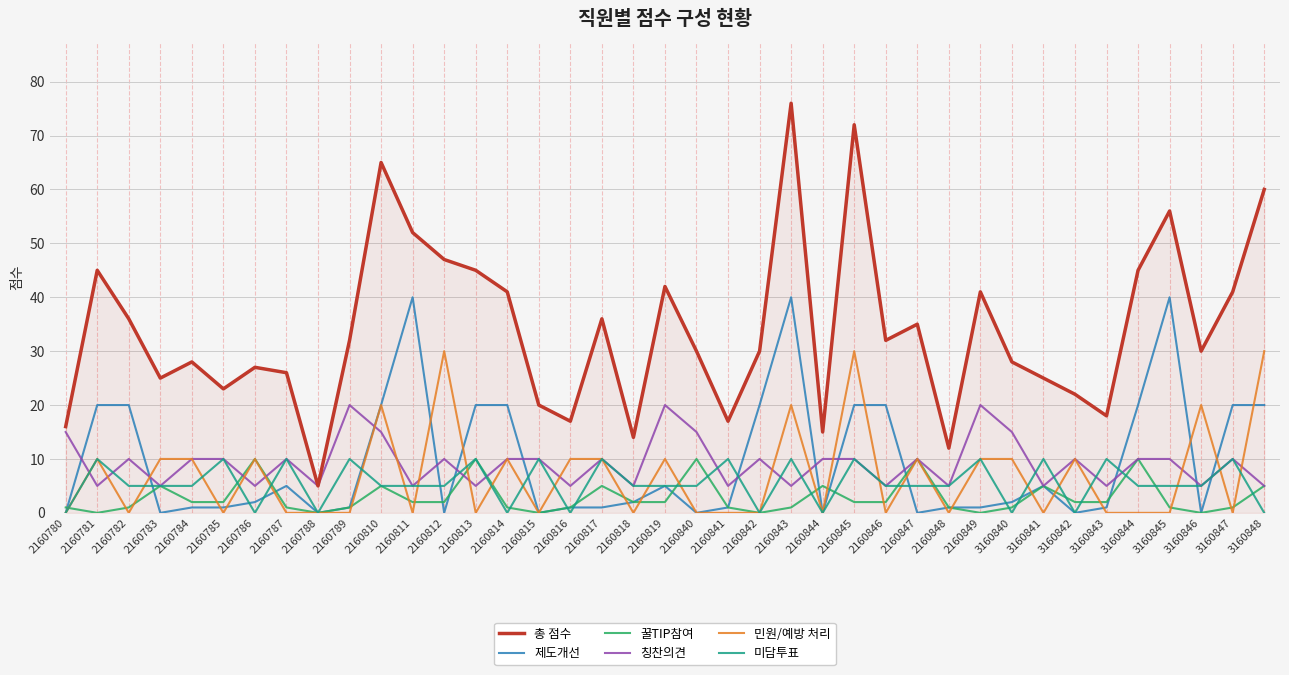

Is it true that 민원/예방 처리 equals -18 at 3160845?

False